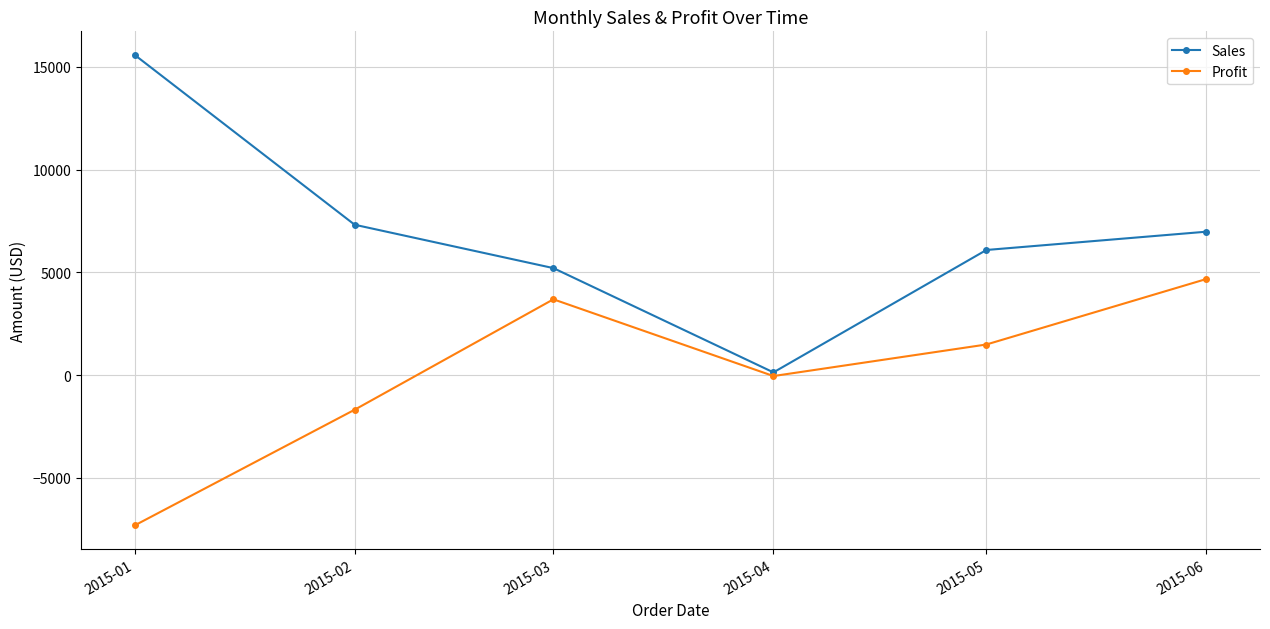

What is the difference between the maximum and minimum values in the Profit series?

11989.9